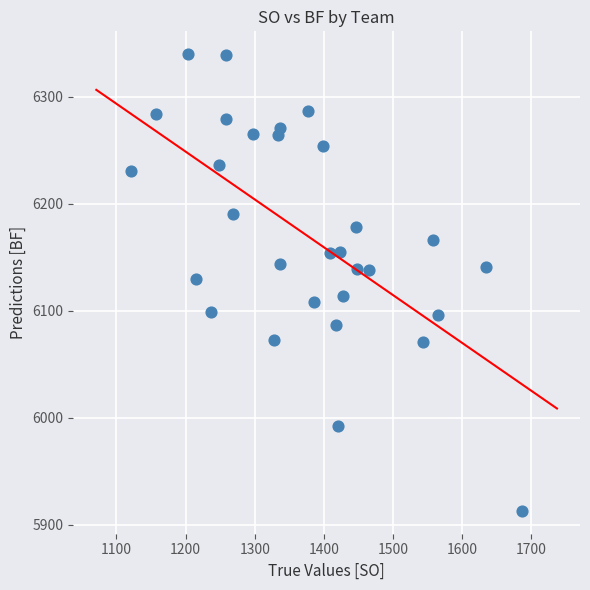

What is the range of X values (max minus min)?

566